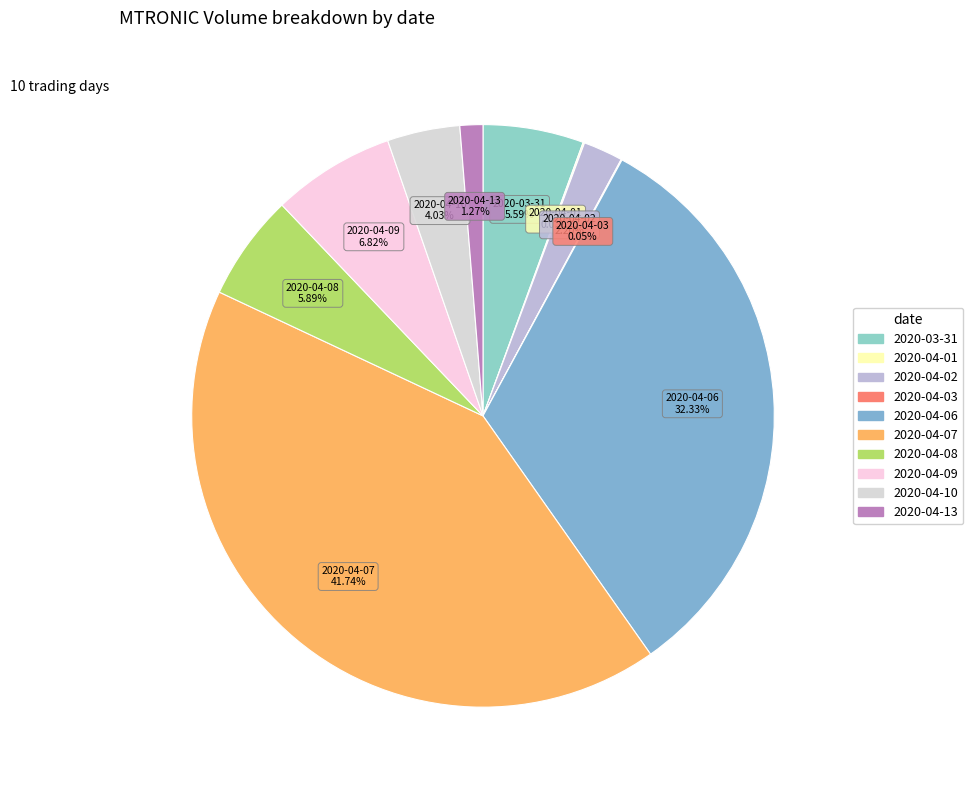

Do 2020-04-02 and 2020-03-31 together represent more than half of the pie?

No